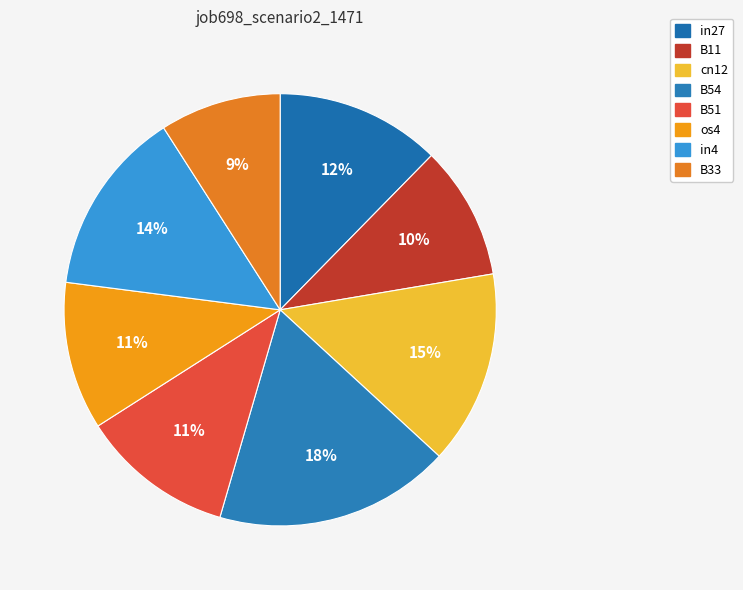

Is the sum of os4 and B11 greater than half?

No